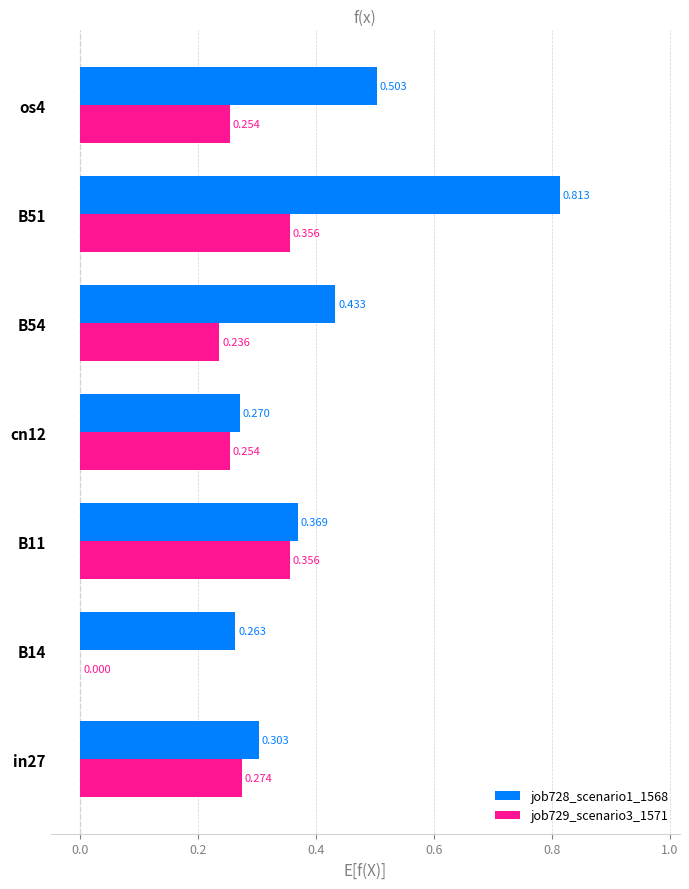

Is the value of job729_scenario3_1571 at os4 greater than the value of job728_scenario1_1568 at B11?

No